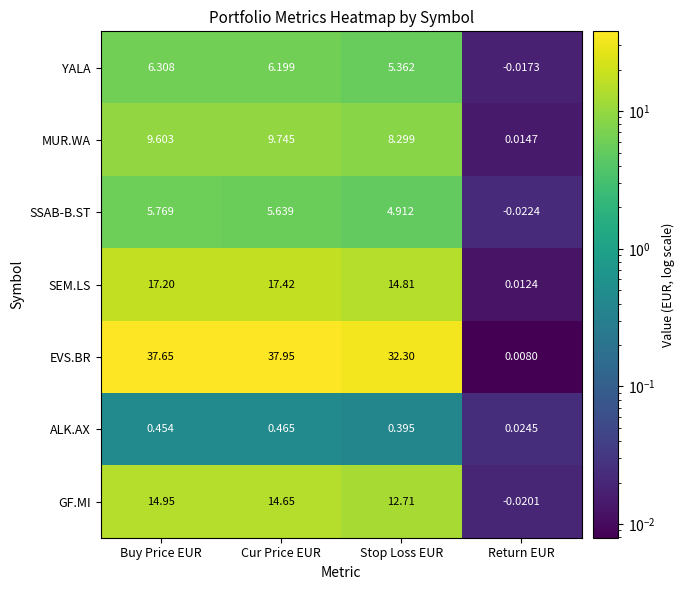

Is the value of ALK.AX at Return EUR greater than the value of MUR.WA at Cur Price EUR?

No